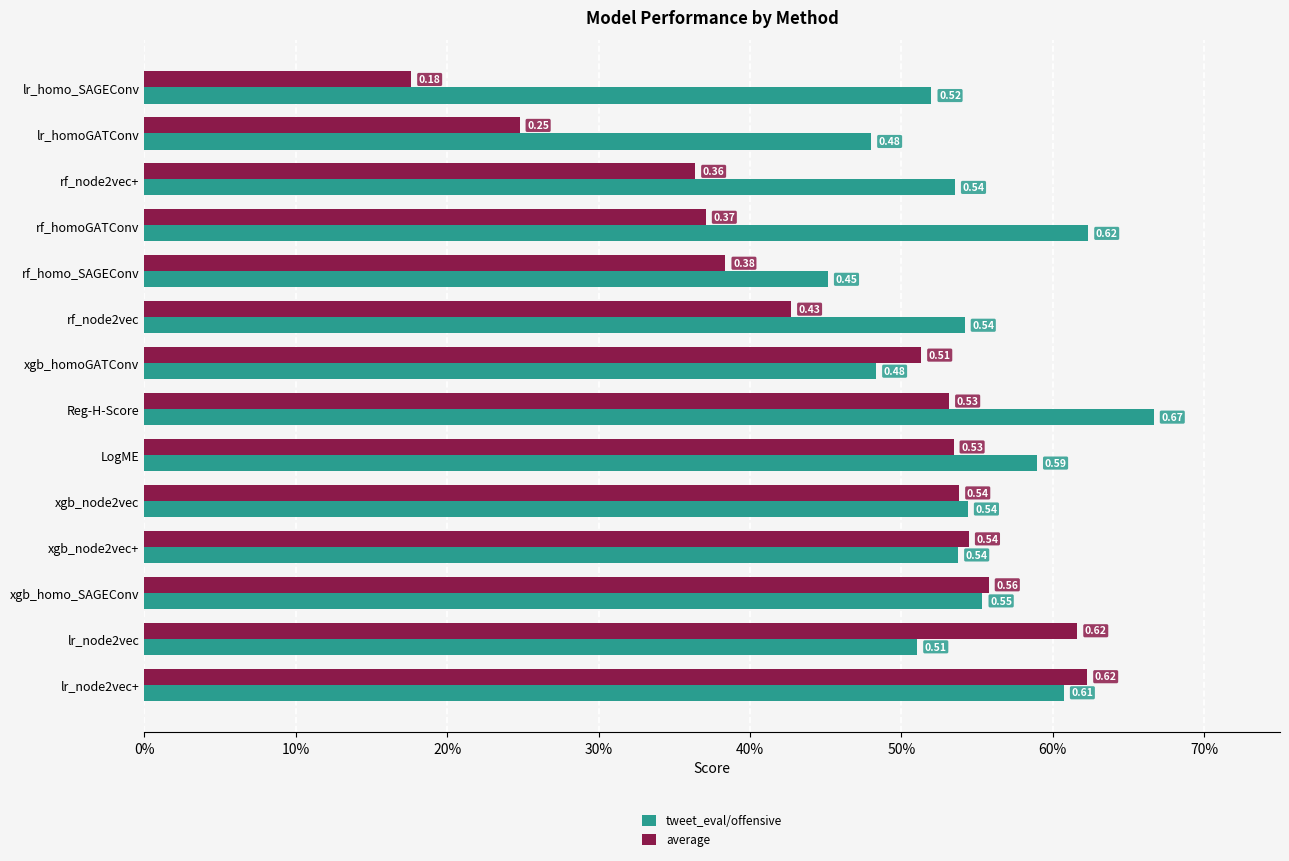

What are all the series names shown in the legend?

tweet_eval/offensive, average